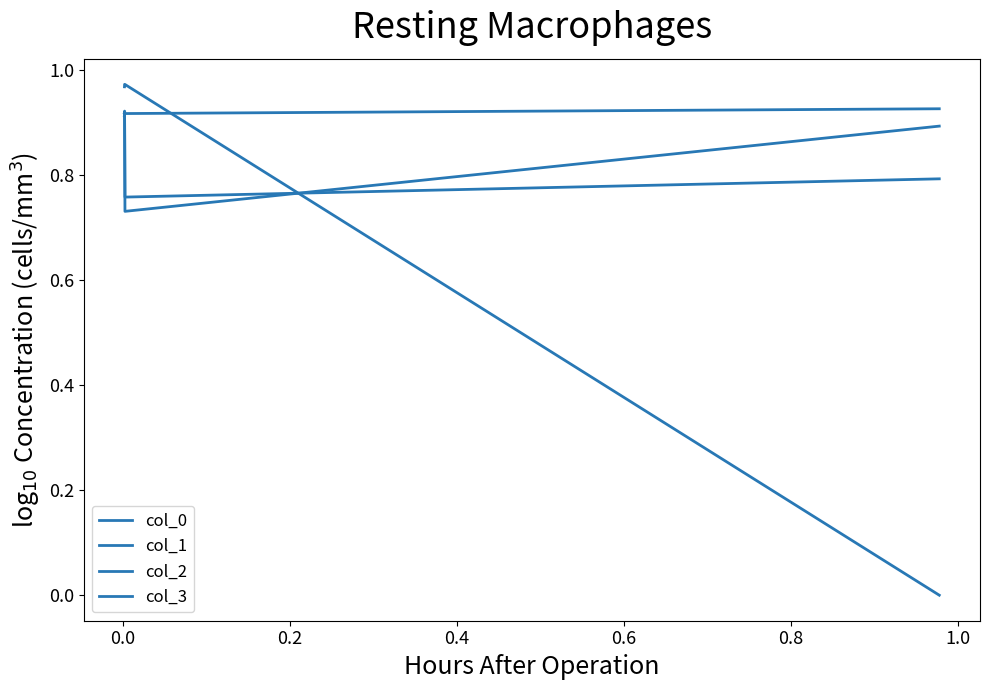

What is the total value across all series at 0.0?

3.4